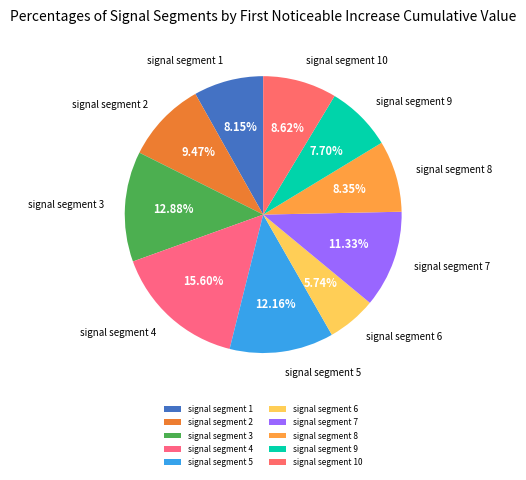

What percentage is the signal segment 2 slice, to the nearest percent?

9%